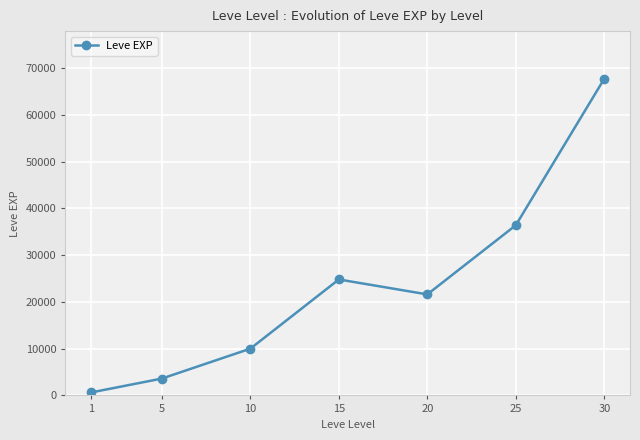

At which label does the data first exceed 21600?

15